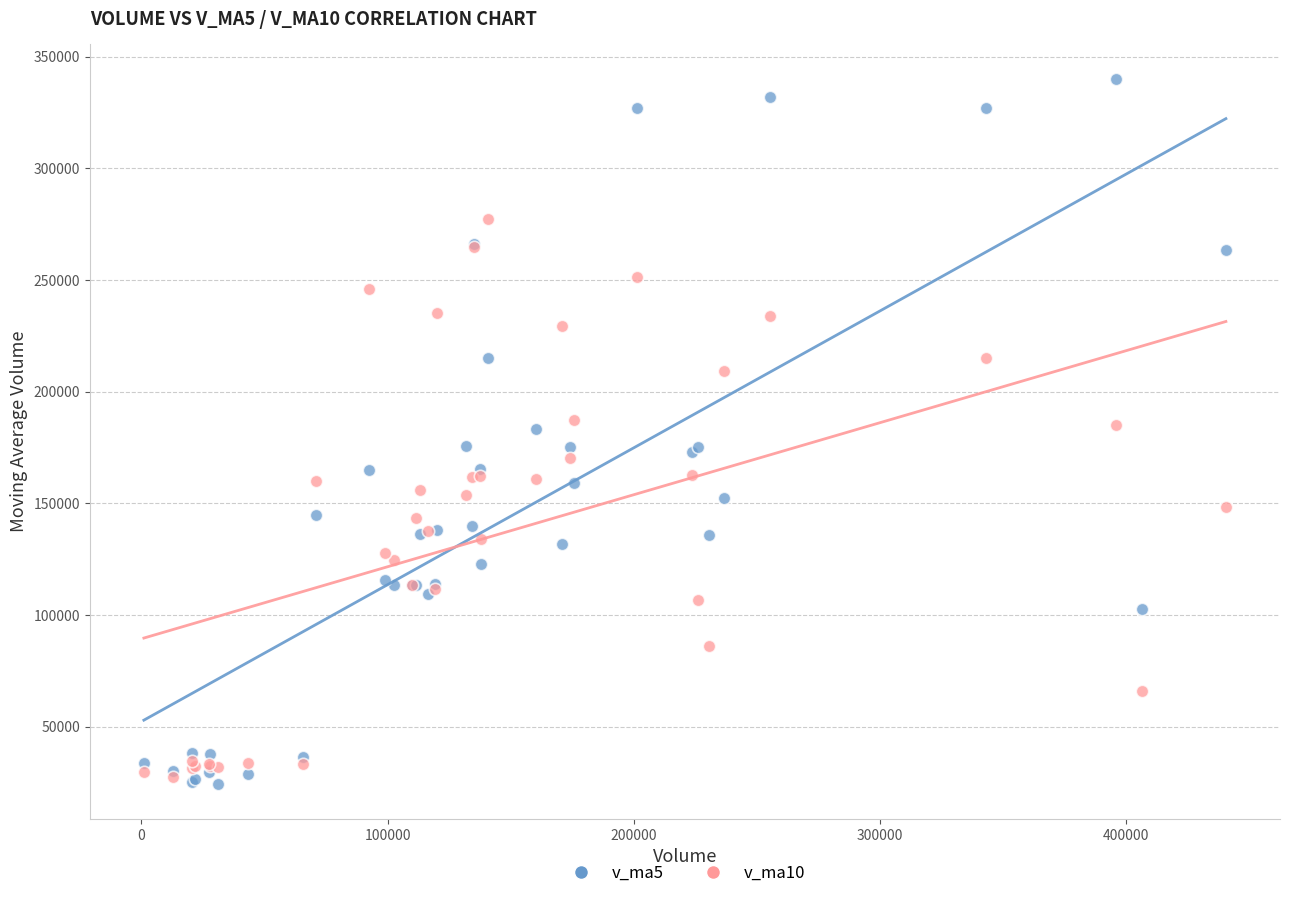

What are all the series names shown in the legend?

v_ma5, v_ma10